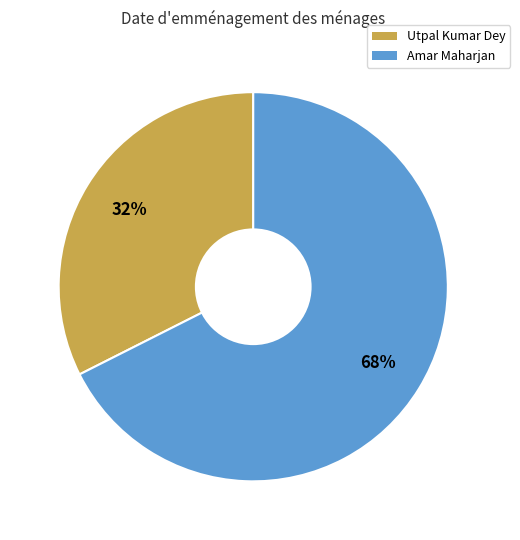

To the nearest percent, what portion does Utpal Kumar Dey represent?

32%